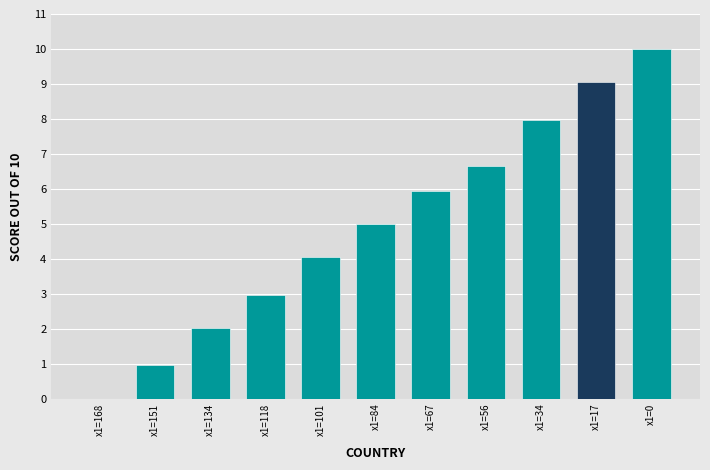

What is the difference between the values at x1=34 and x1=151?

7.0